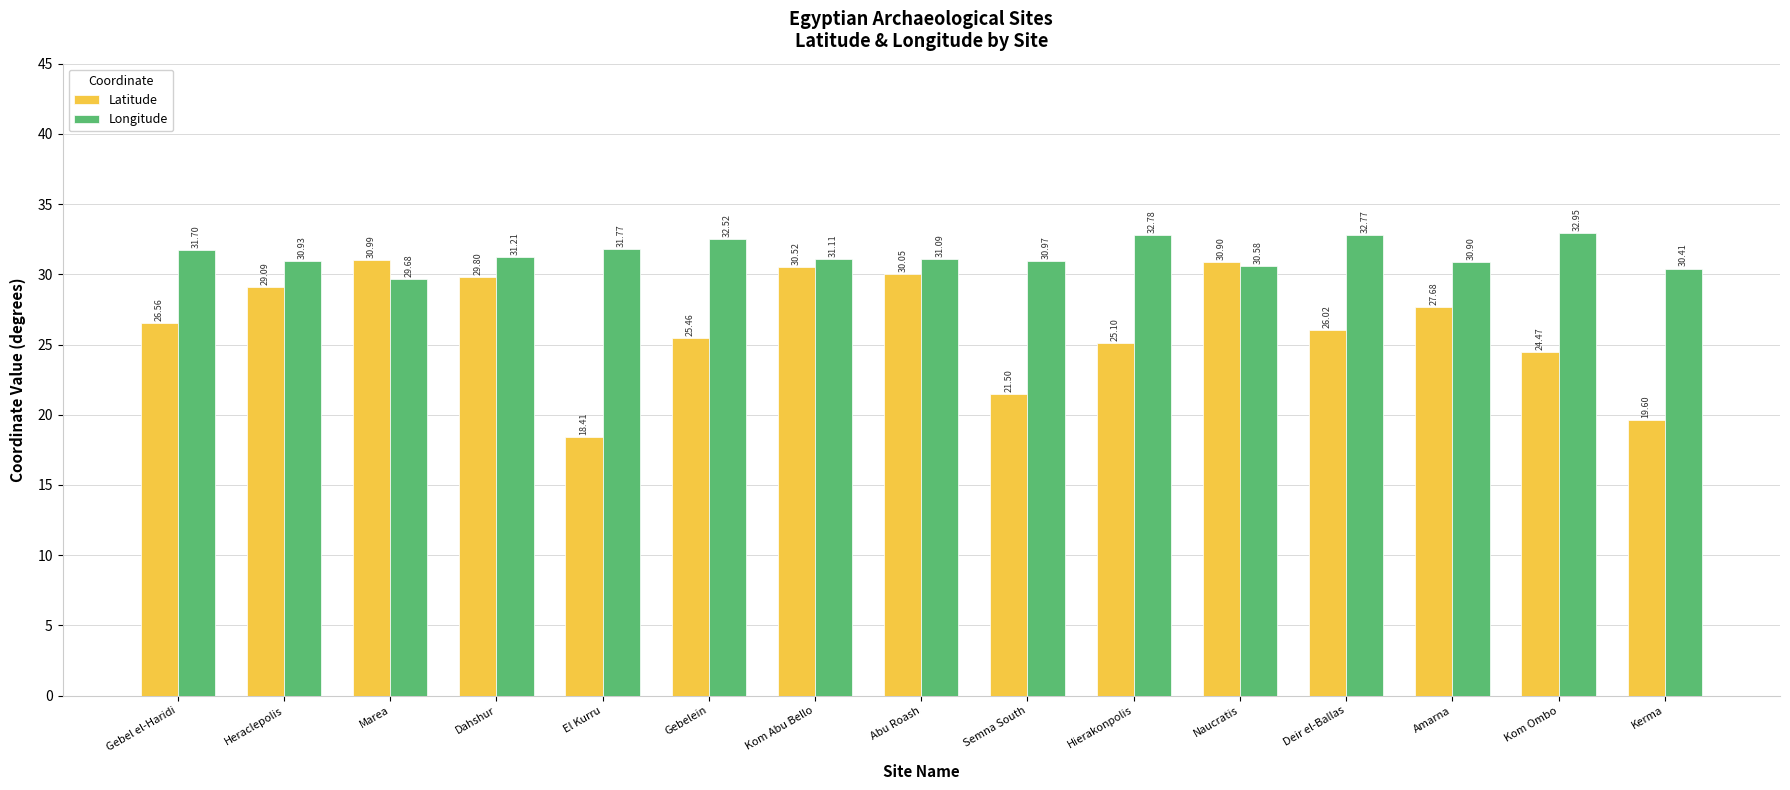

How many values in the Longitude series exceed 31?

9